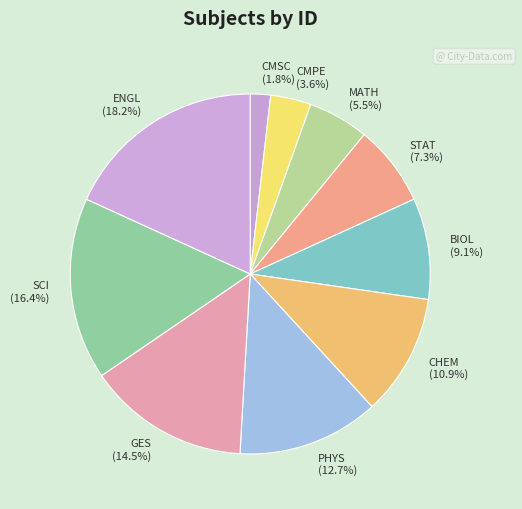

What portion of the pie excludes MATH?

94.5%